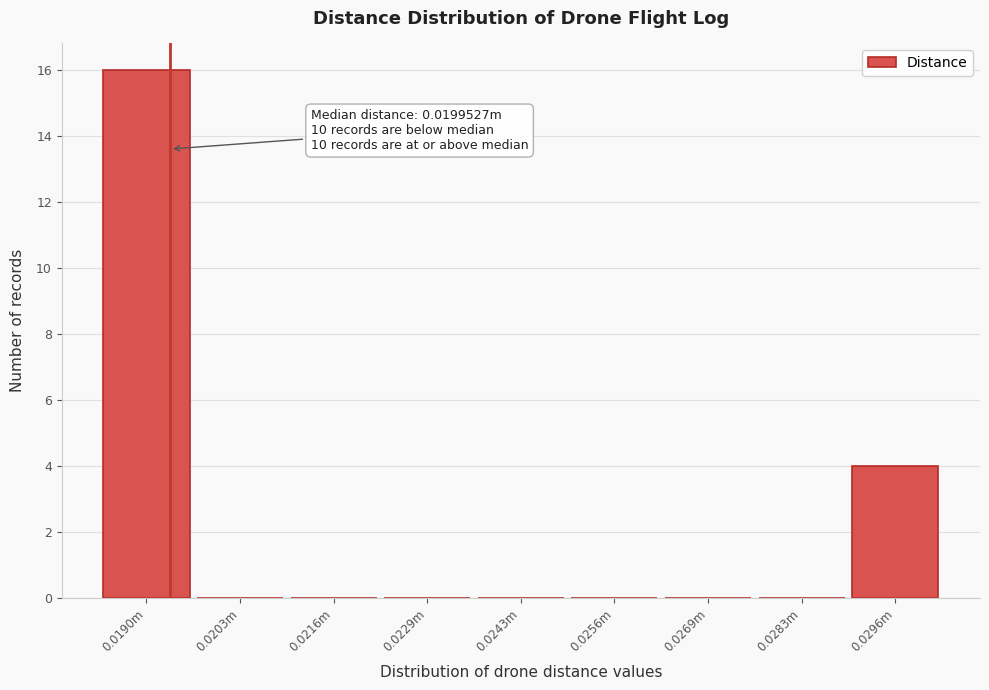

Reading right to left, transcribe all the data shown in this chart.

0.0296m=4	0.0283m=0	0.0269m=0	0.0256m=0	0.0243m=0	0.0229m=0	0.0216m=0	0.0203m=0	0.0190m=16